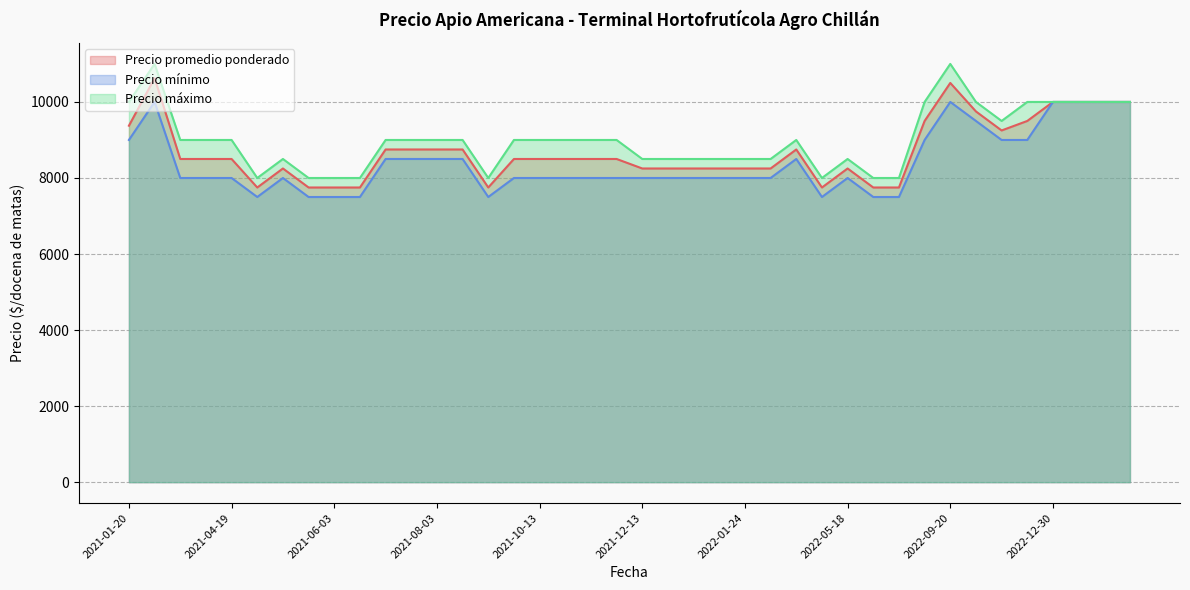

True or false: Precio mínimo and Precio máximo intersect in this chart.

False